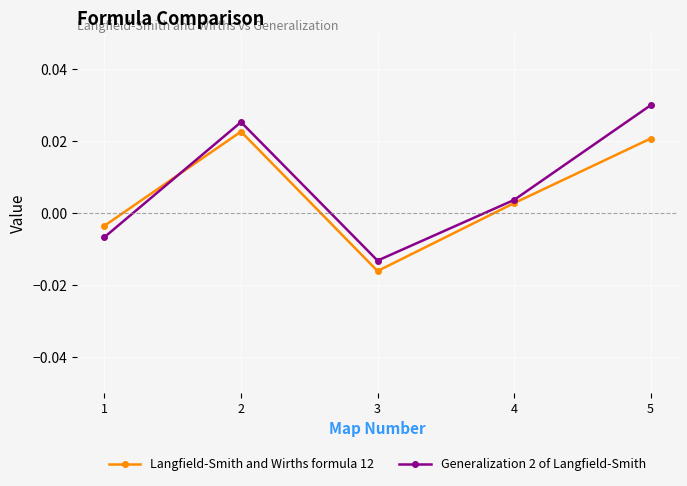

Which series has the widest spread of values?

Generalization 2 of Langfield-Smith